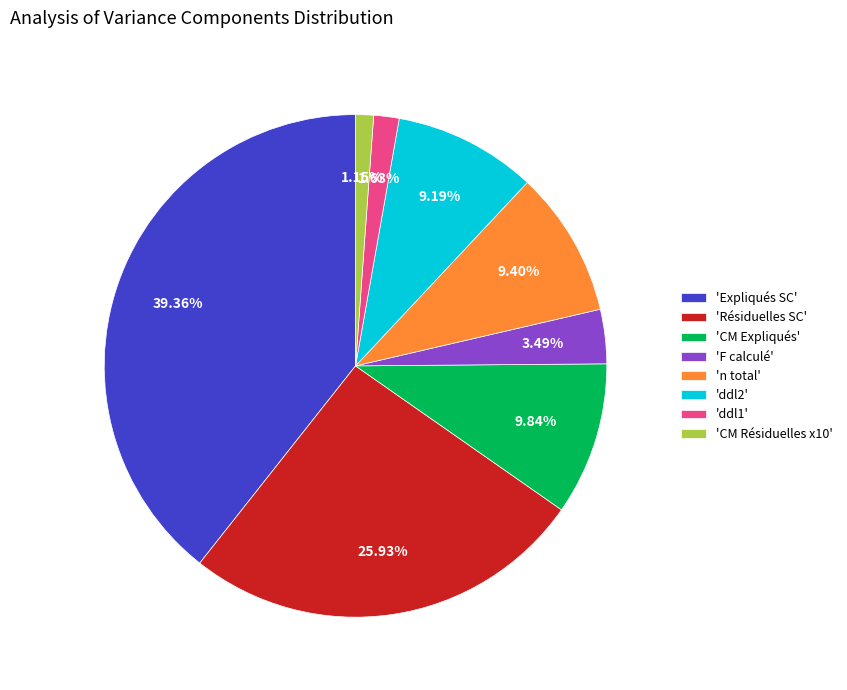

What is the ratio of the value at 'Résiduelles SC' to the value at 'F calculé'?

7.4